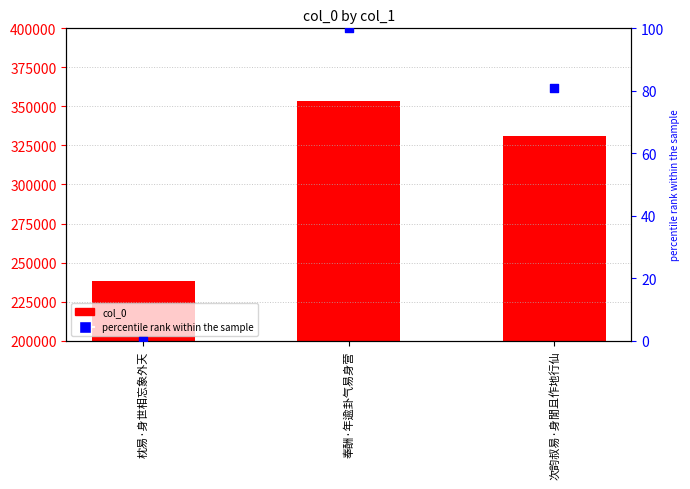

What is the total value across all series at 枕易·身世相忘象外天?

237992.0